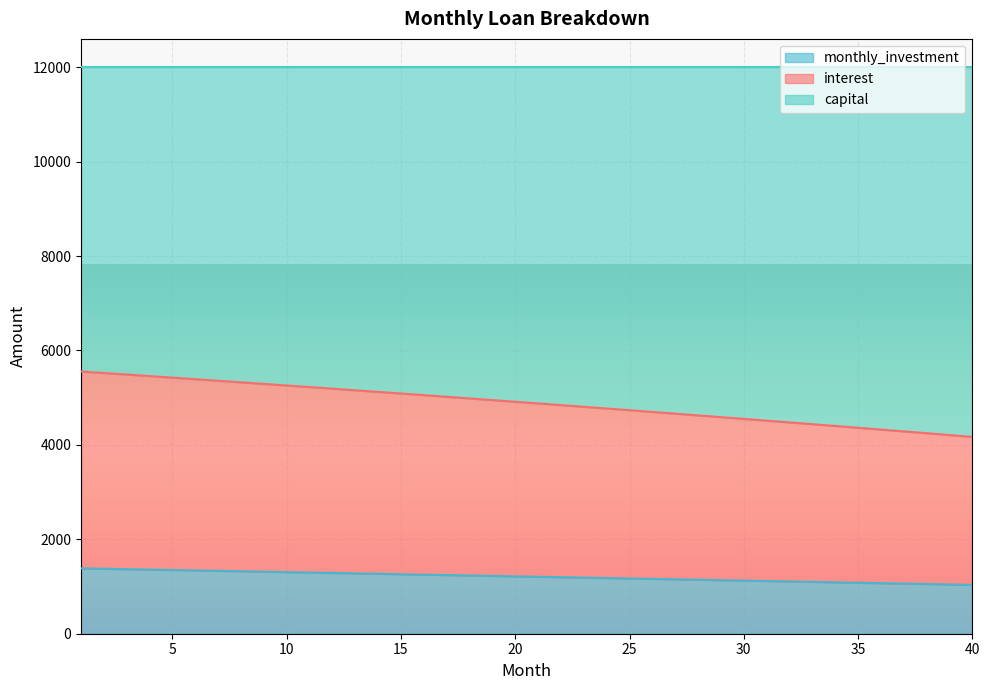

What is the lowest value of the monthly_investment series?

1034.1